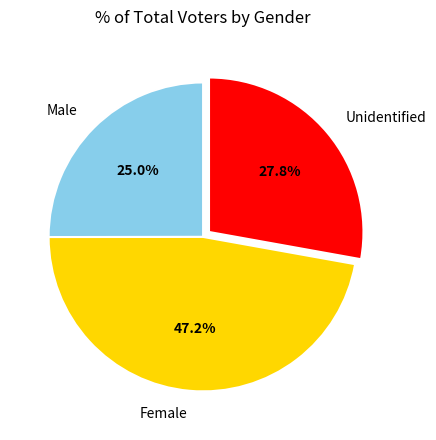

Combined, what portion of the pie is Female and Unidentified?

75.0%